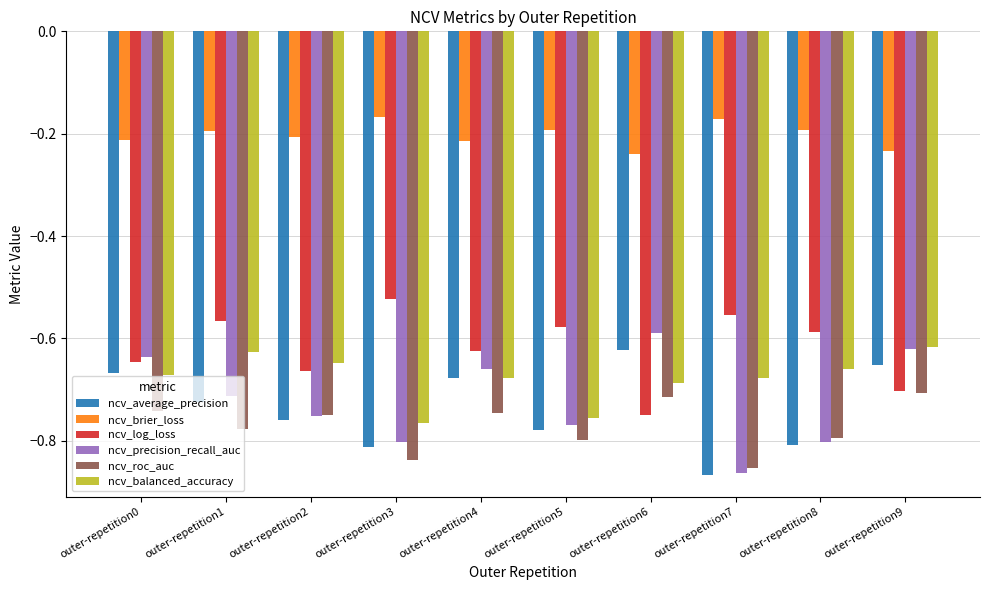

What is the difference between the ncv_roc_auc values at outer-repetition8 and outer-repetition4?

0.1